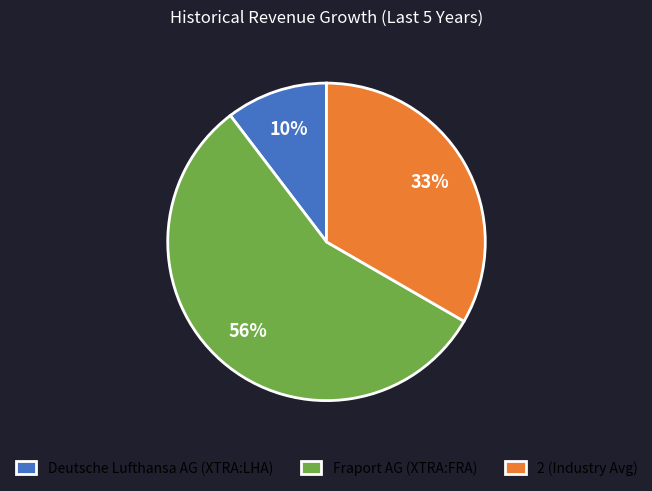

Between Fraport AG (XTRA:FRA) and Deutsche Lufthansa AG (XTRA:LHA), which is larger?

Fraport AG (XTRA:FRA)